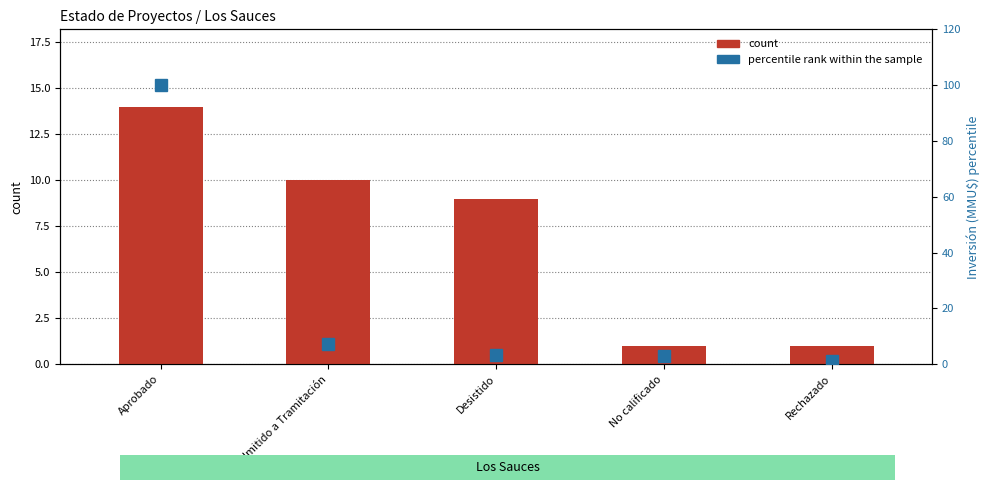

Count the number of data series in this chart.

2